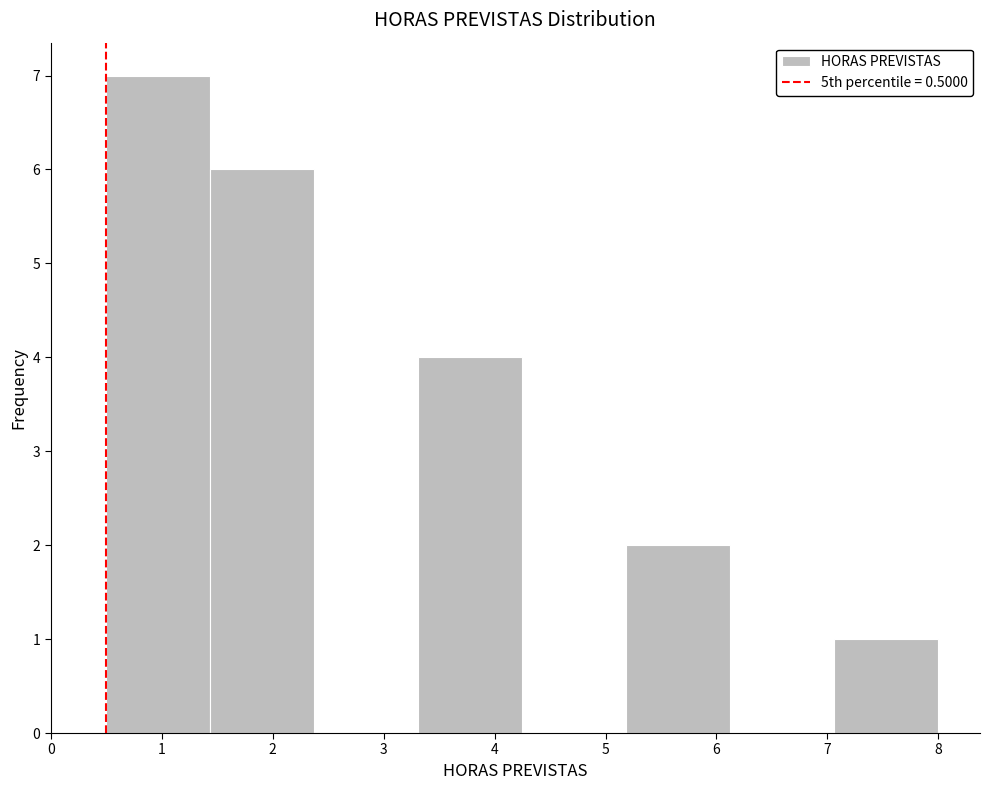

Over which range of the x-axis is the bar tallest?

0.5 to 1.4